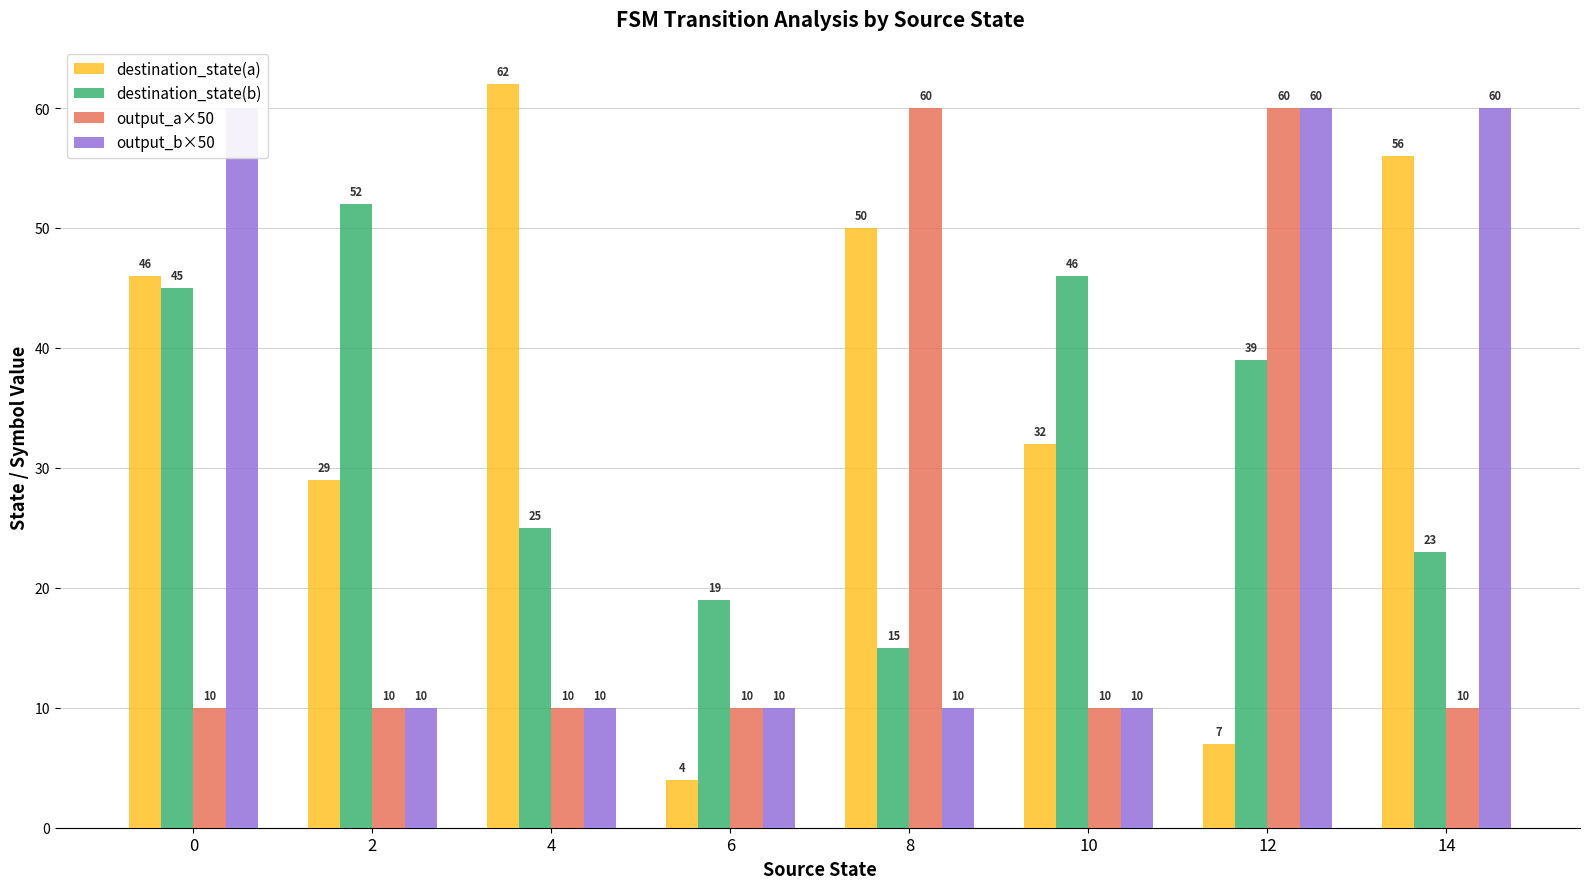

Rank the series at 12 from highest to lowest value.

output_a×50, output_b×50, destination_state(b), destination_state(a)